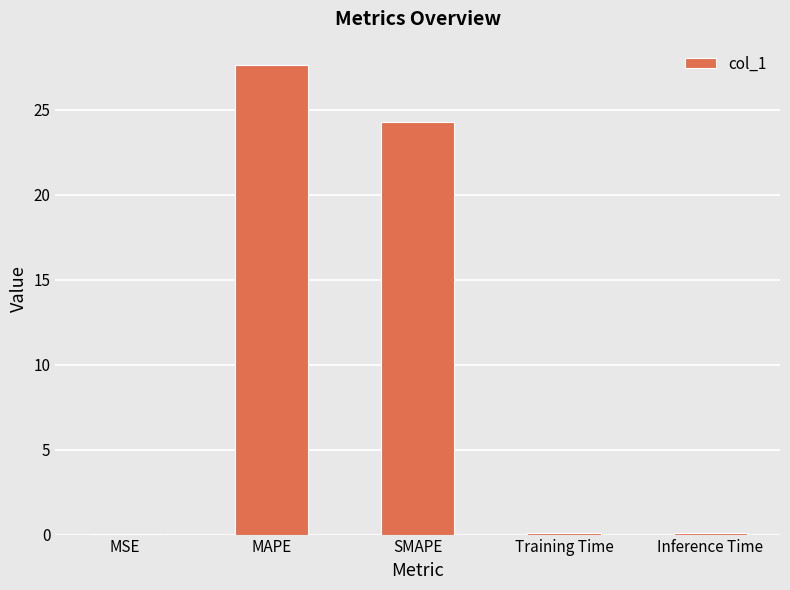

Count the number of data series in this chart.

1